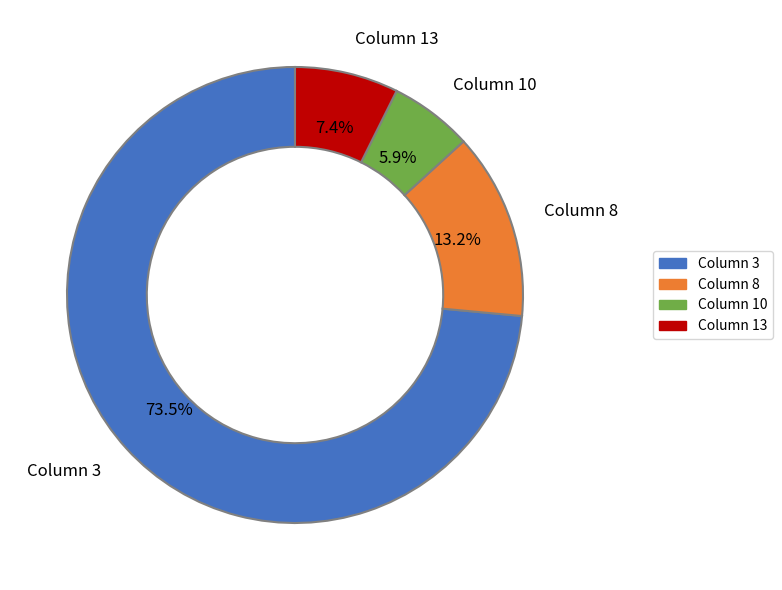

Which category has the smallest portion of the pie?

Column 10